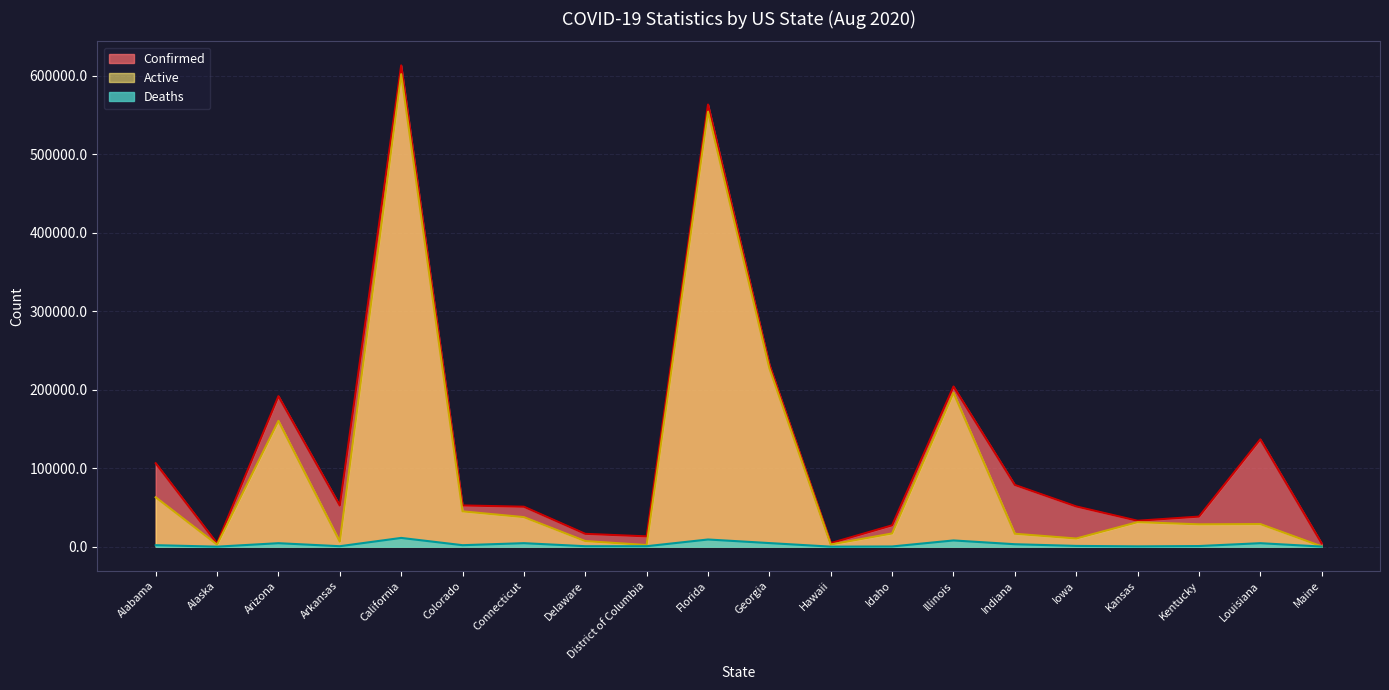

List the series in order of their overall mean, highest first.

Confirmed, Active, Deaths